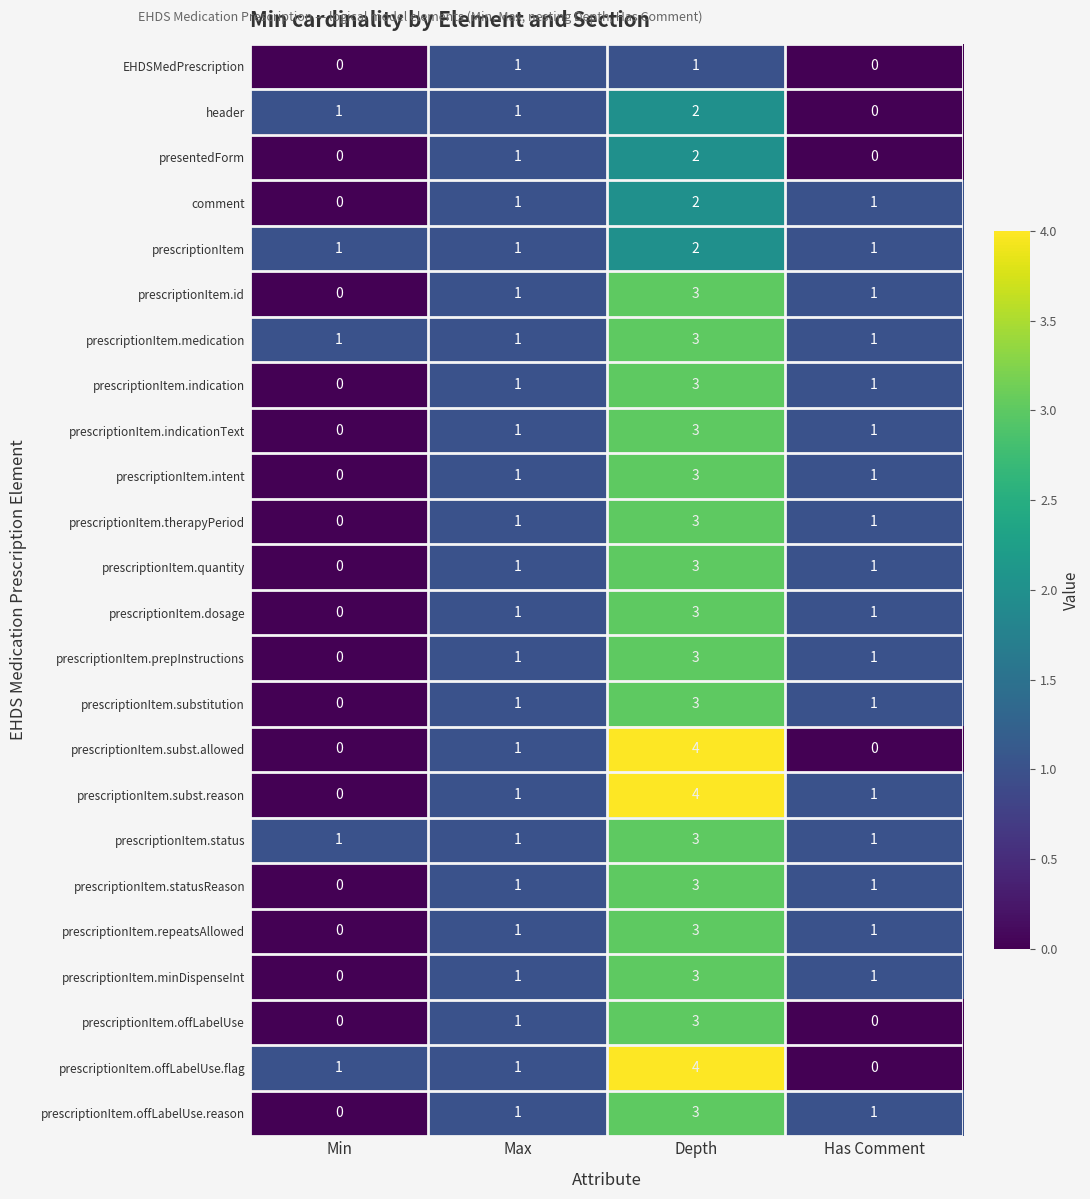

What is the difference between the highest and lowest values at Depth?

3